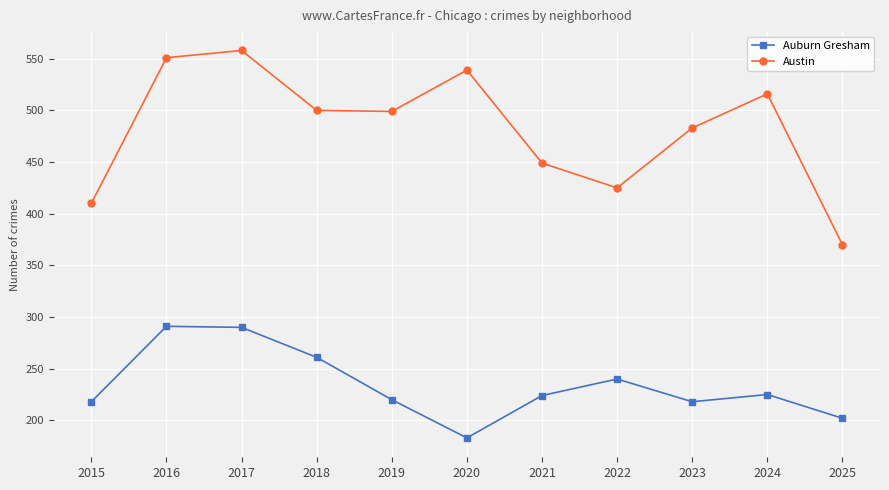

At 2019, list the series in order from smallest to largest.

Auburn Gresham, Austin